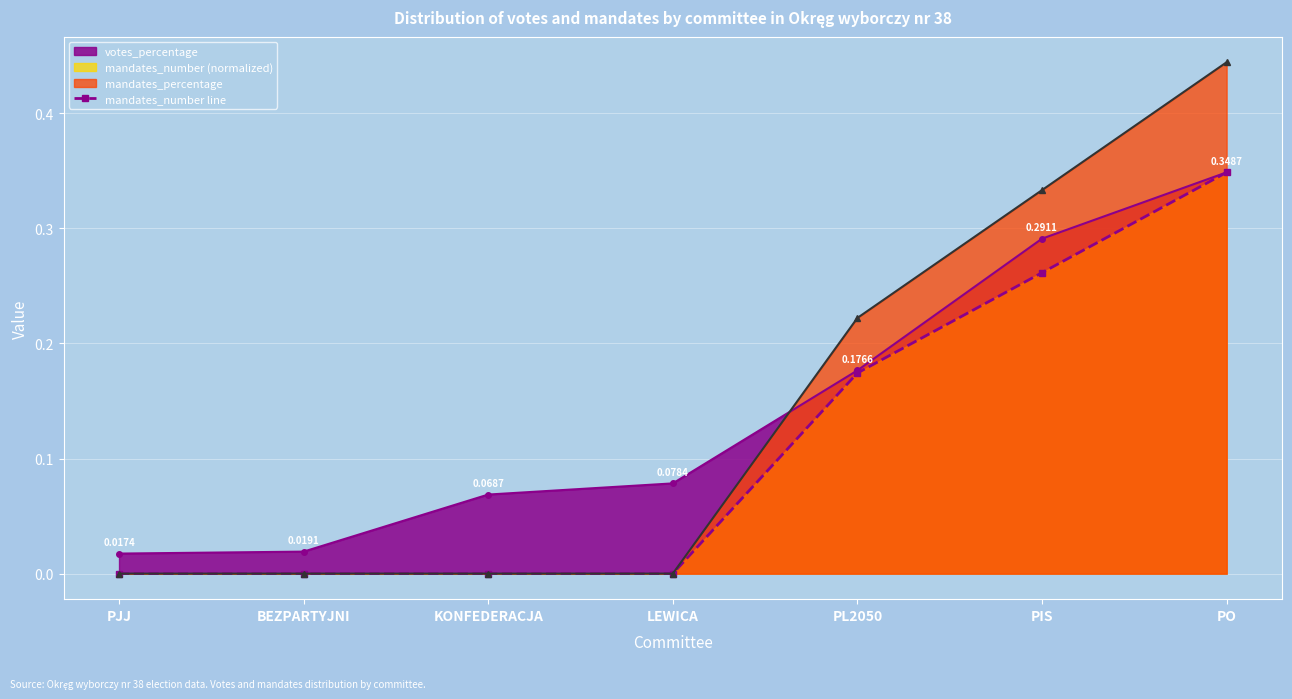

List the labels in order of value, smallest first.

PJJ, BEZPARTYJNI, KONFEDERACJA, LEWICA, PL2050, PIS, PO